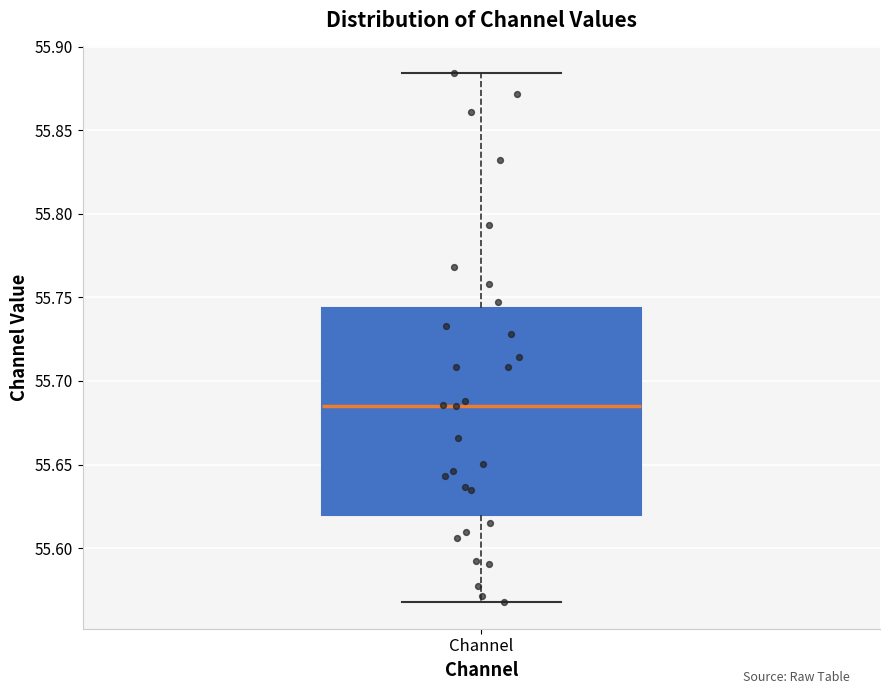

Where does the upper whisker of the box for Channel end on the y-axis? The values are not printed on the chart, so give them approximately, as read against the axis.

55.885